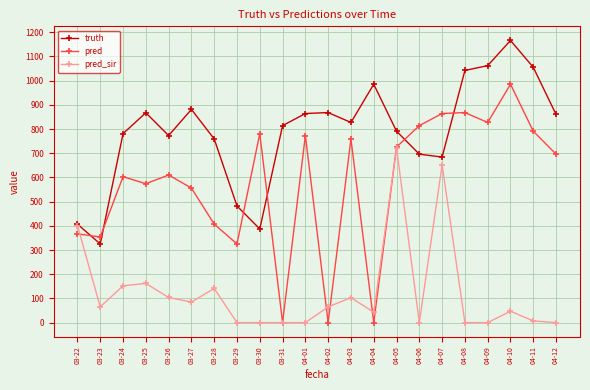

What position from the right is 04-06?

7